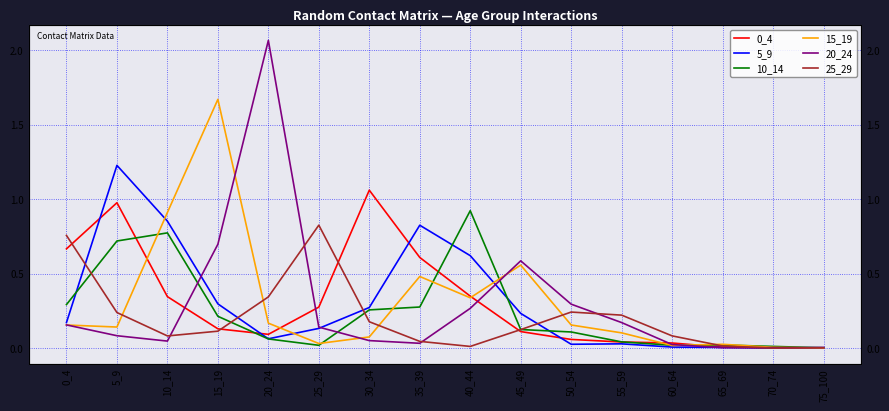

What is the difference between the 20_24 values at 45_49 and 10_14?

0.5